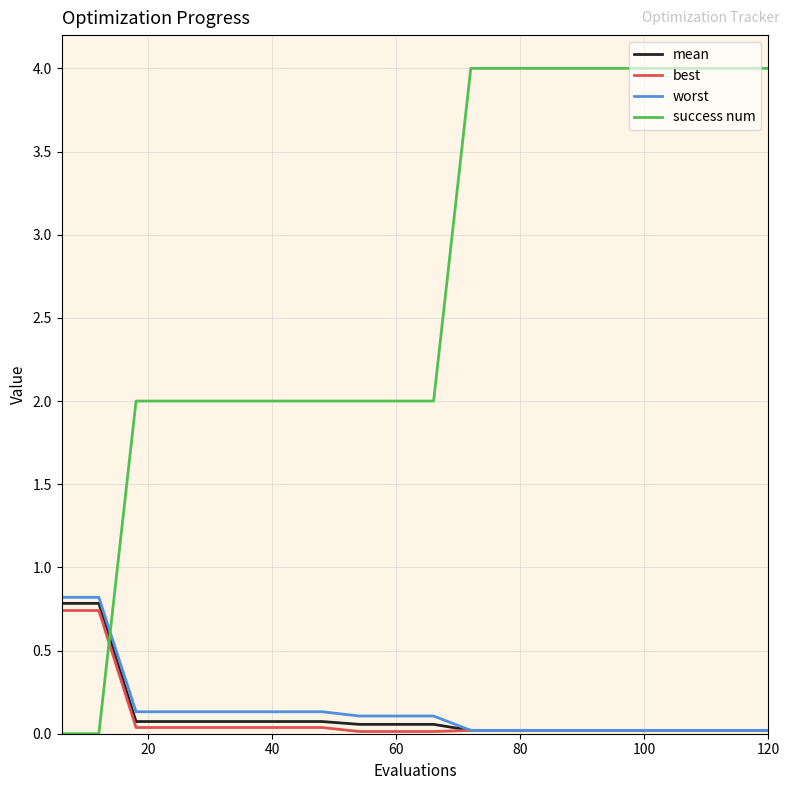

What is the maximum value for best?

0.7